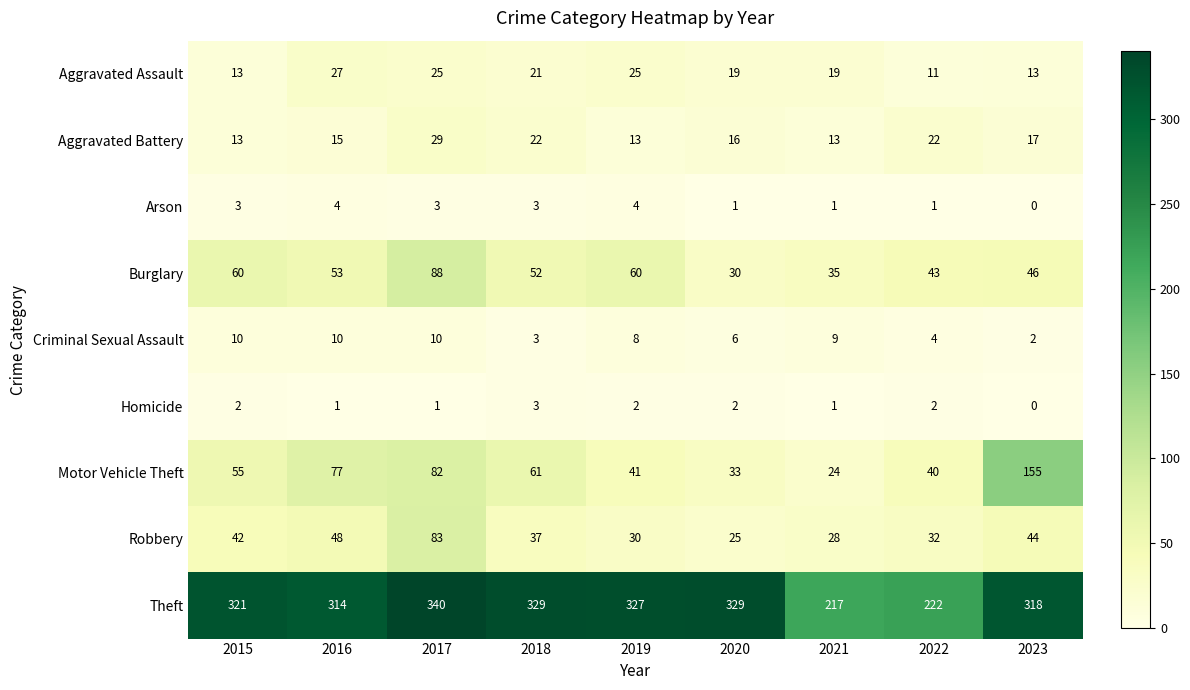

What is the total value across all series at 2019?

510